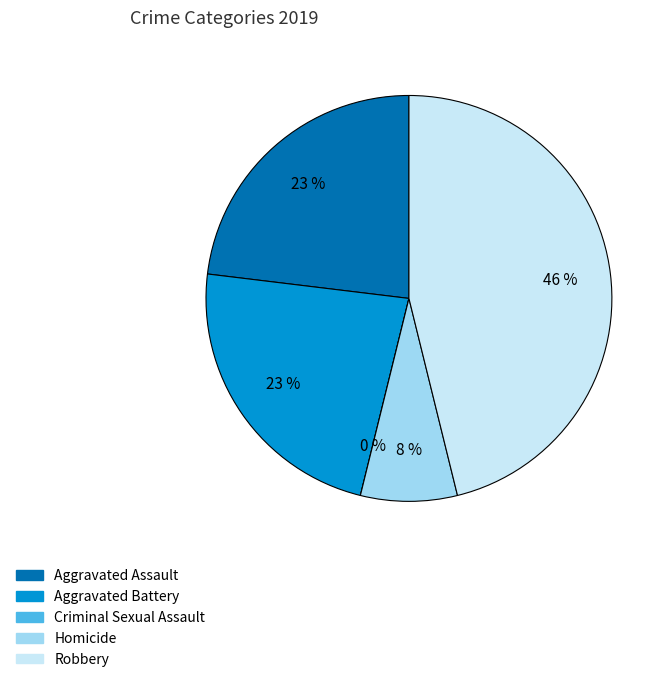

Which slice is the smallest?

Criminal Sexual Assault